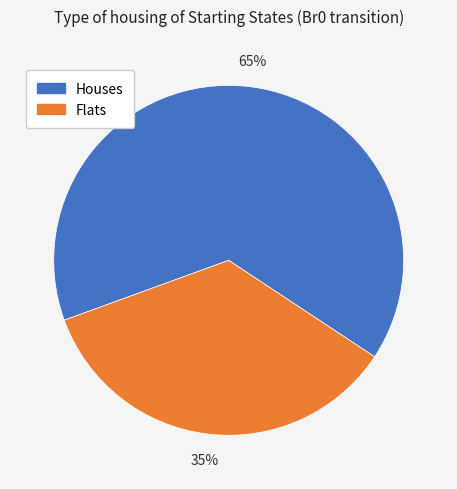

To the nearest percent, what is the difference between the largest and smallest slice percentages?

30%